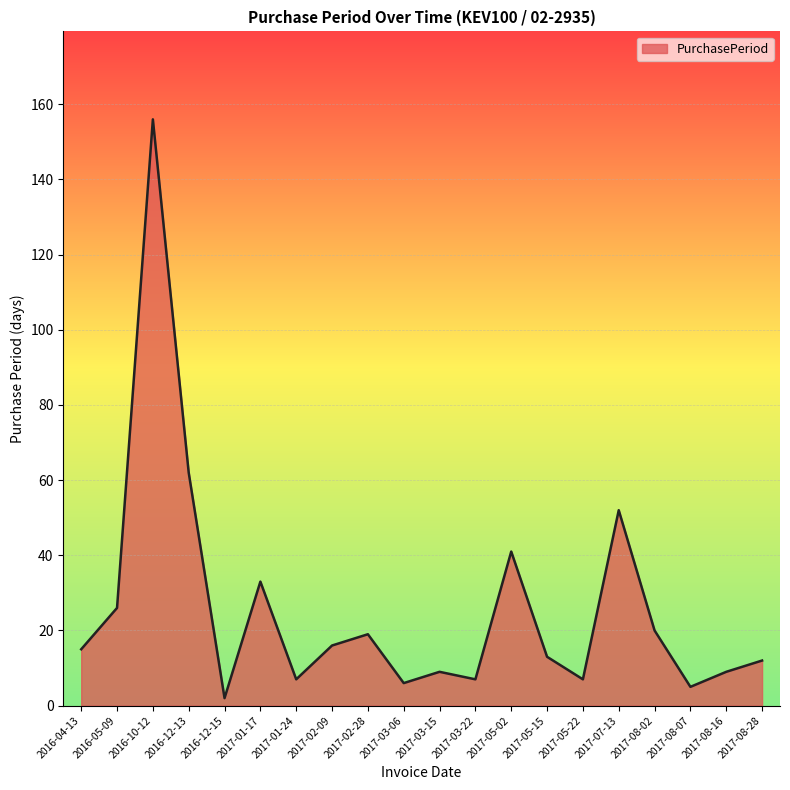

What position from the left is 2017-01-17?

6